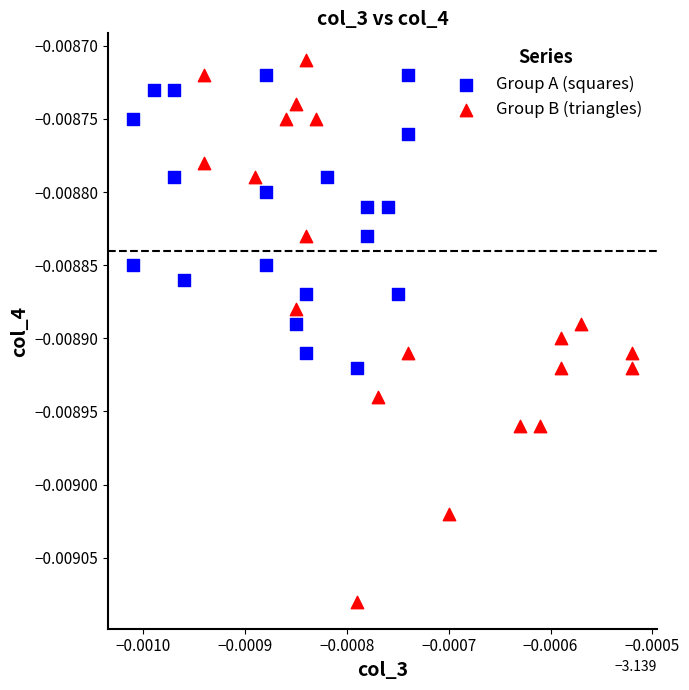

Which series reaches the minimum Y coordinate?

Group B (triangles)